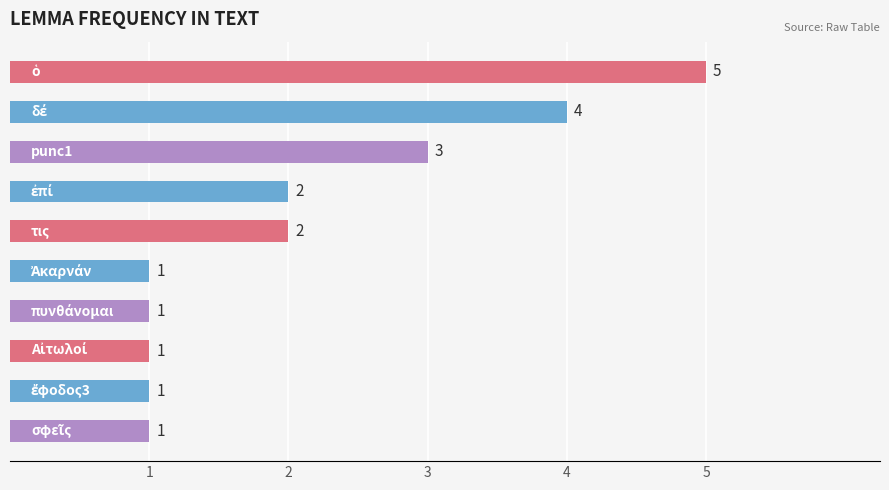

What is the maximum value shown in the chart?

5